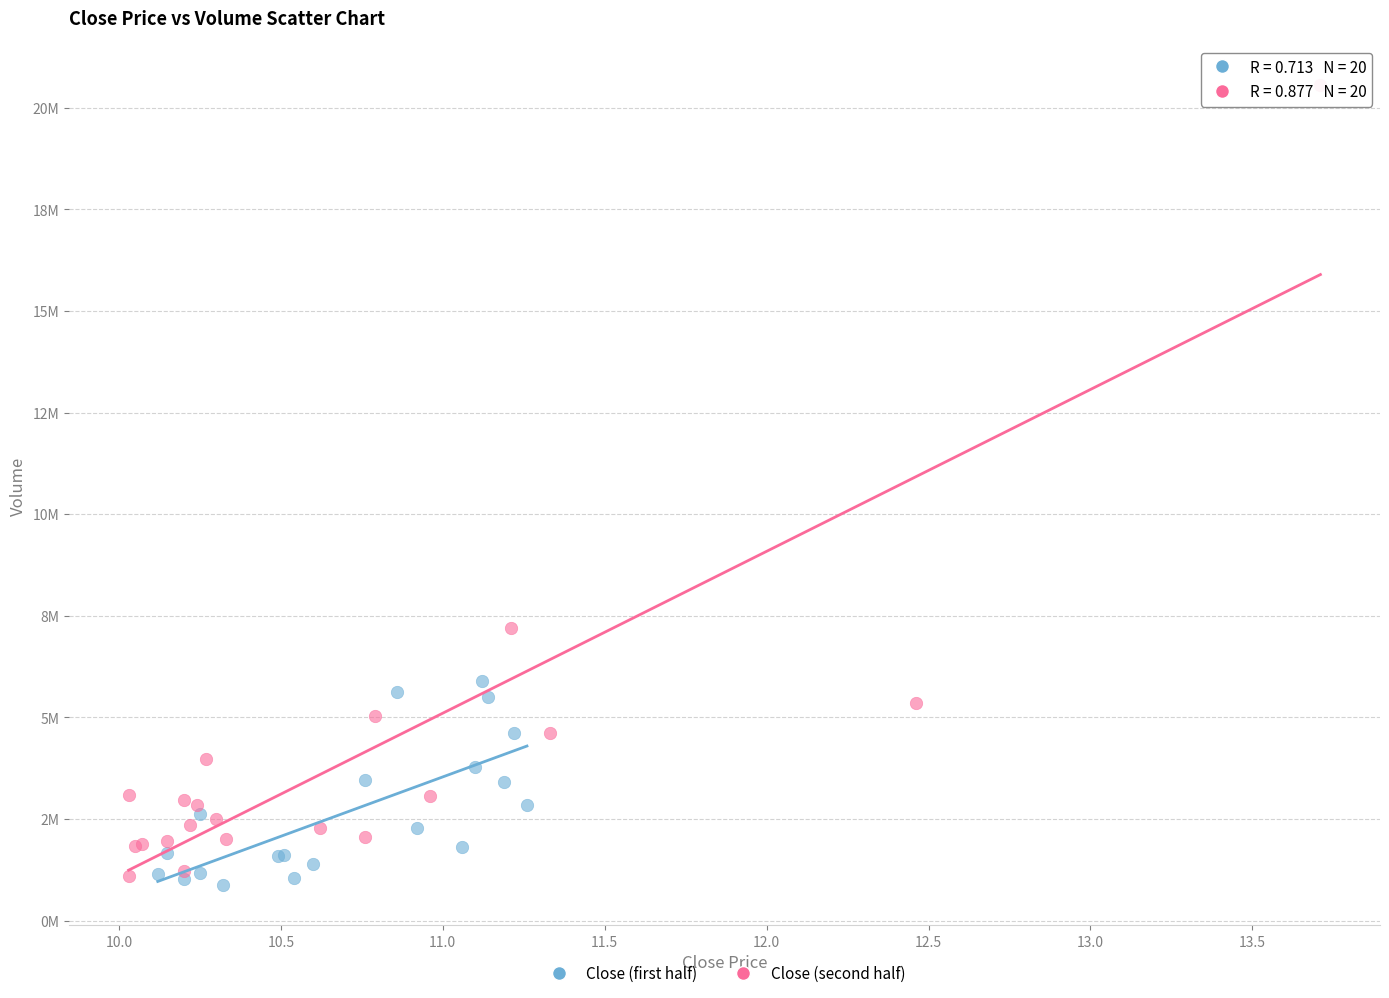

Which series reaches the minimum Y coordinate?

Close (first half)